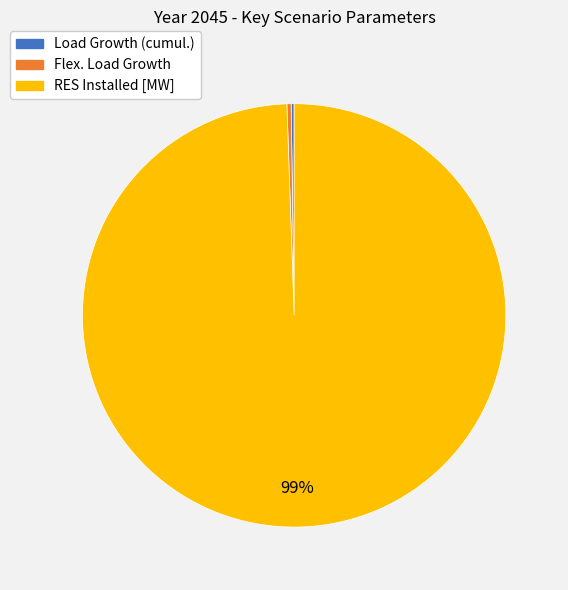

The RES Installed [MW] slice represents 99% of the pie. True or false?

True